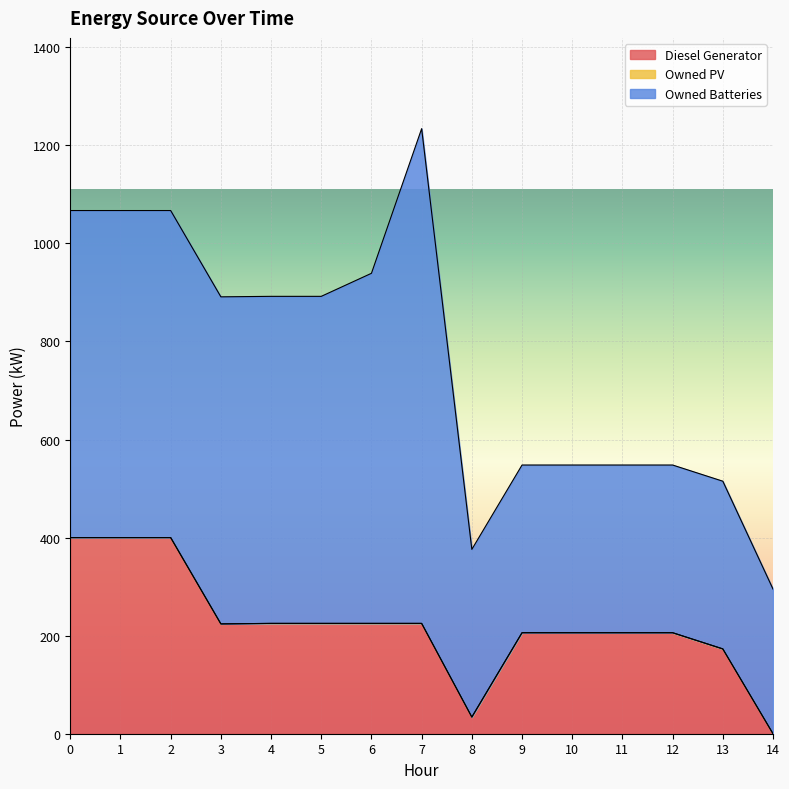

Is it true that Owned PV equals 0 at 8?

True